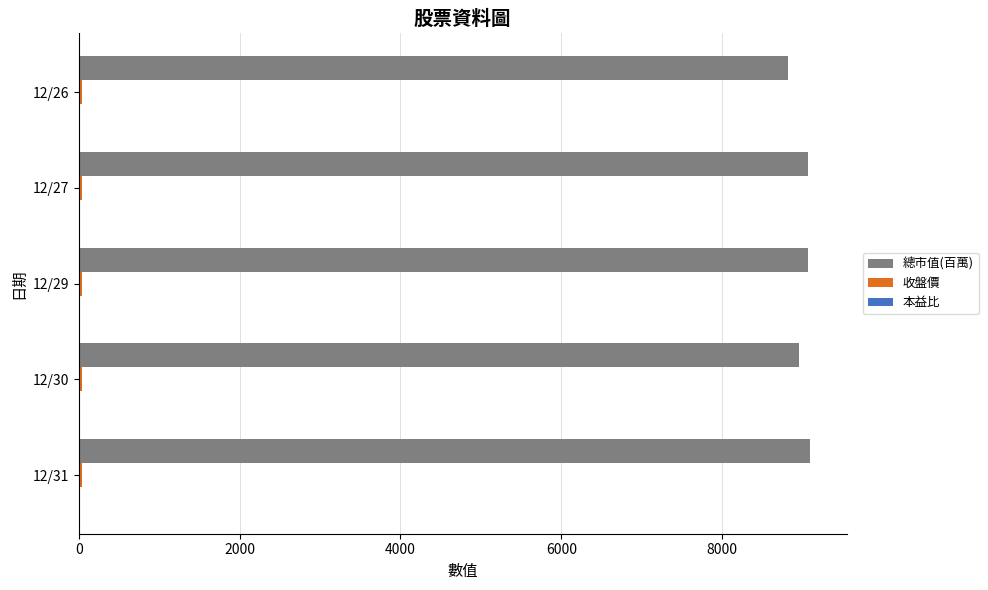

Which series has the largest total across all categories?

總市值(百萬)